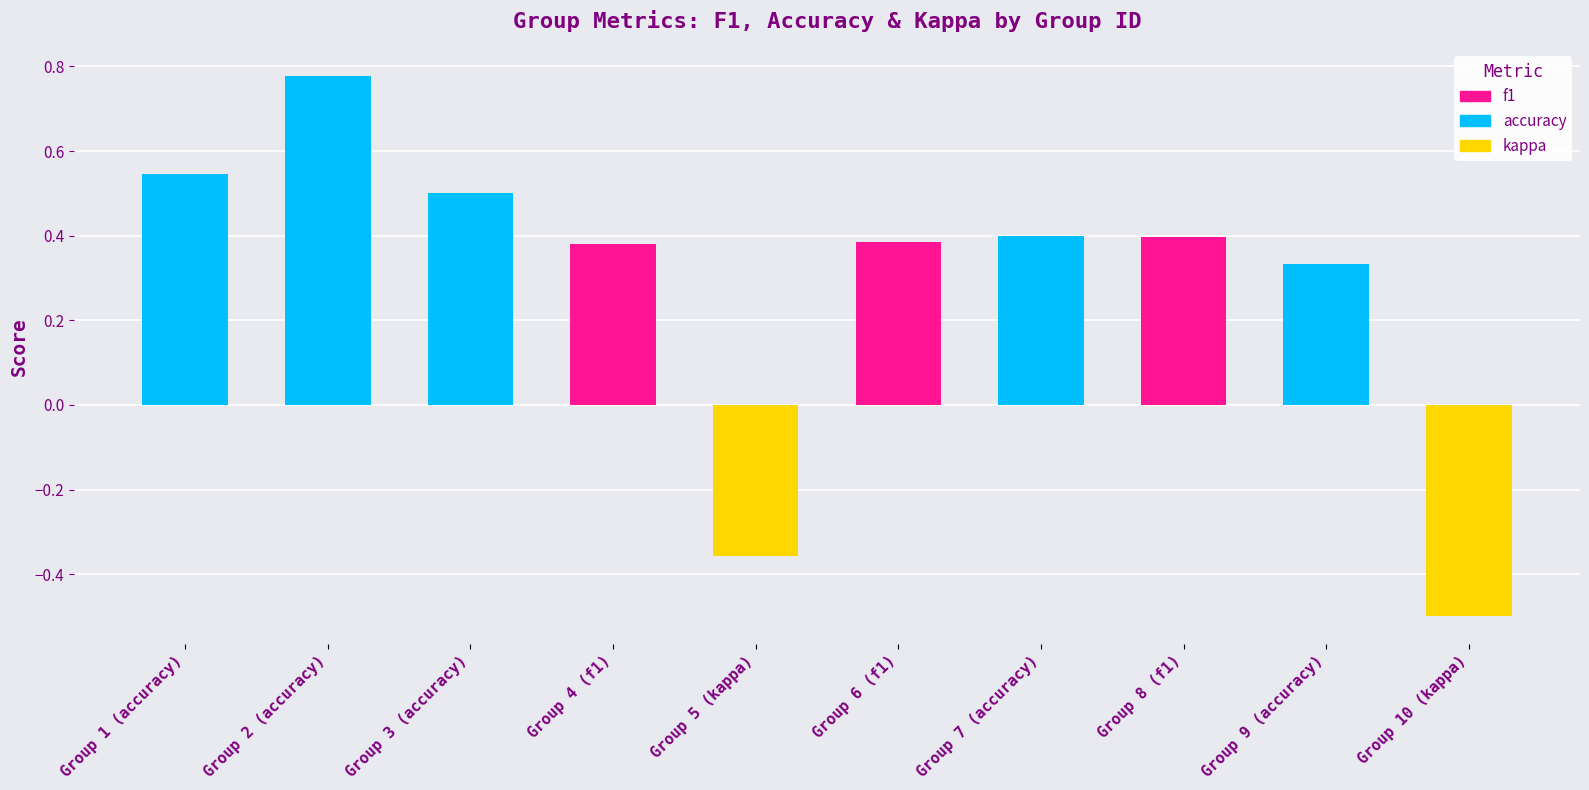

Which category has the highest value across all series?

Group 2 (accuracy)